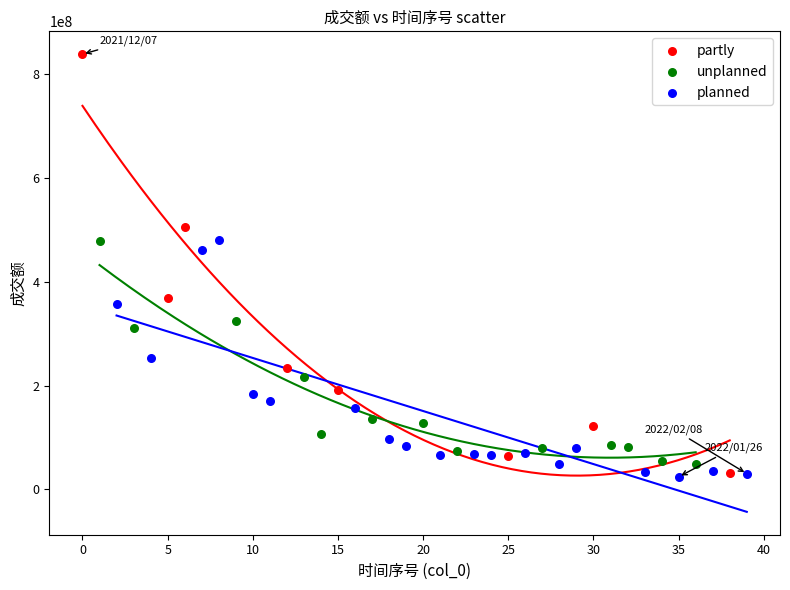

Which series has the widest spread of Y values?

partly